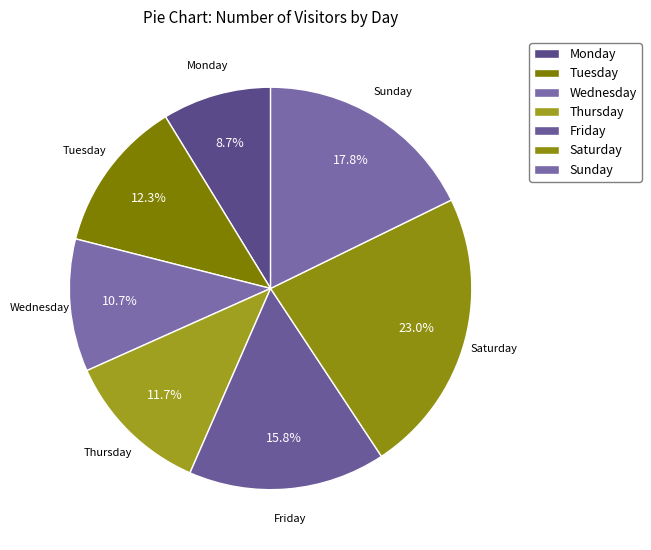

Between Wednesday and Friday, which is larger?

Friday